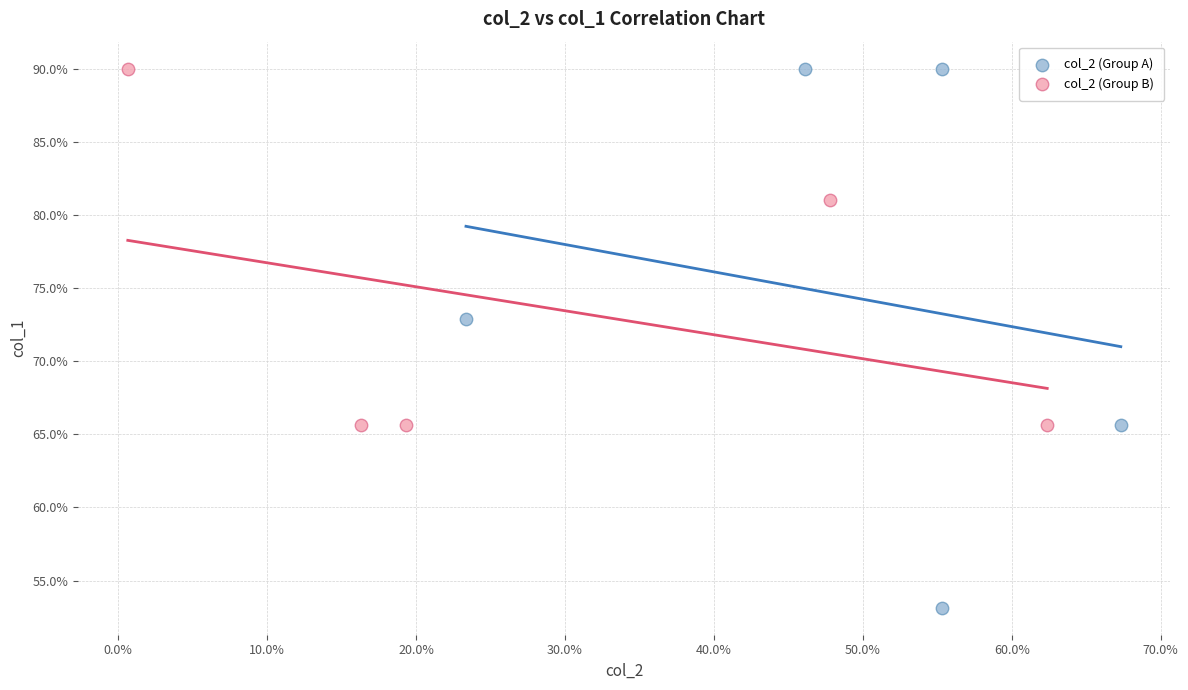

What are all the series names shown in the legend?

col_2 (Group A), col_2 (Group B)